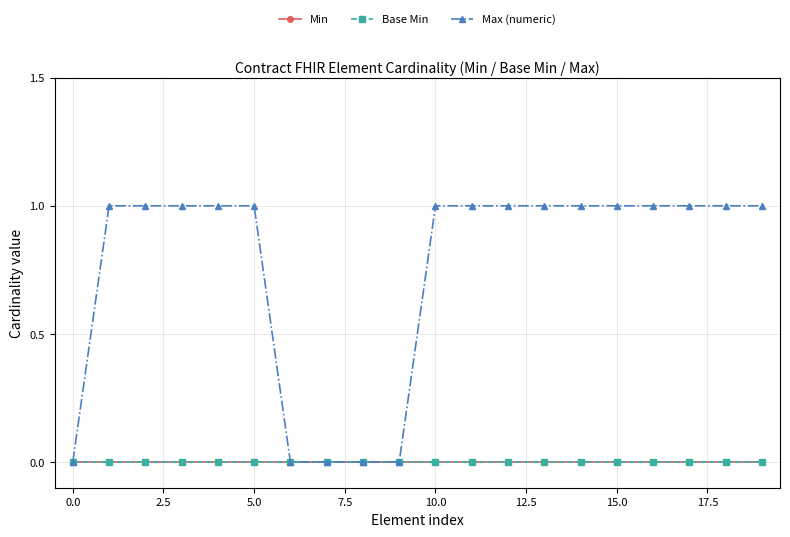

True or false: Max (numeric) and Min cross at least once.

False